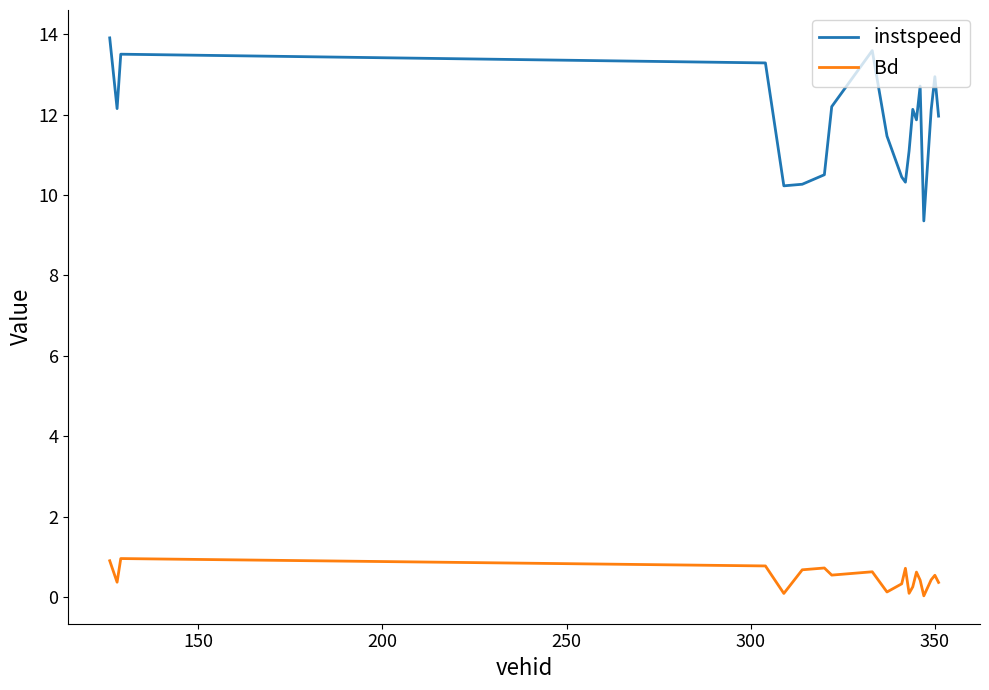

Which series has the largest total across all categories?

instspeed